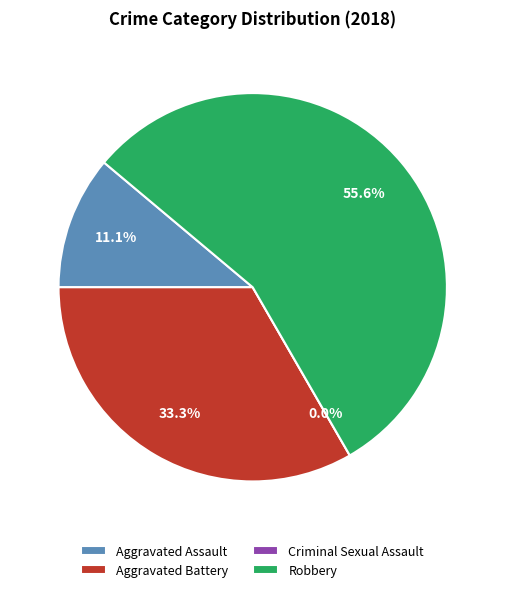

Count the number of slices in the pie.

4